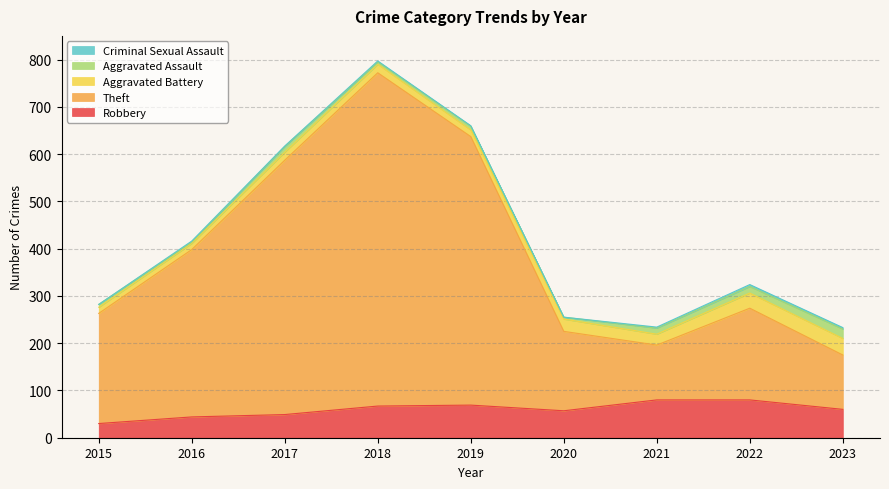

Is it true that Aggravated Assault equals 3 at 2015?

False